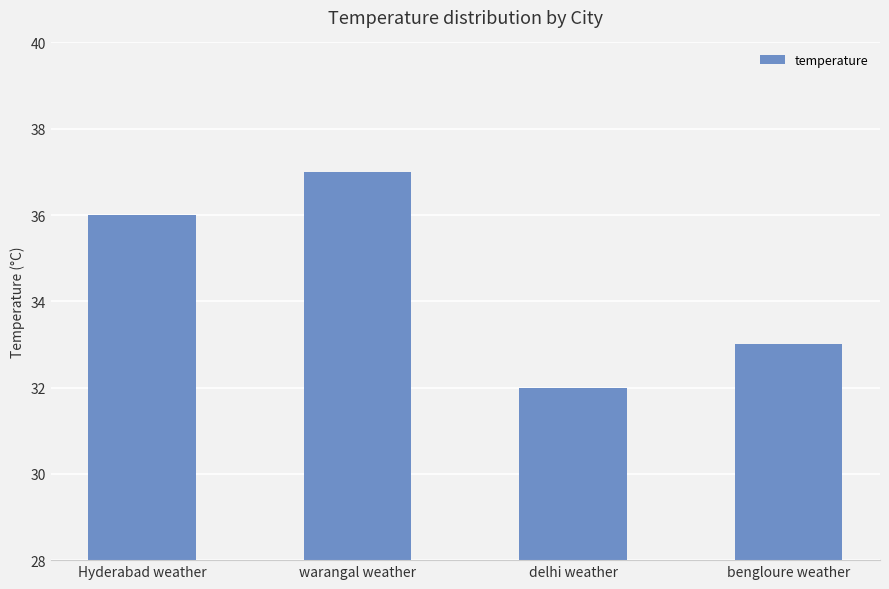

True or false: the data shows 57 at delhi weather.

False